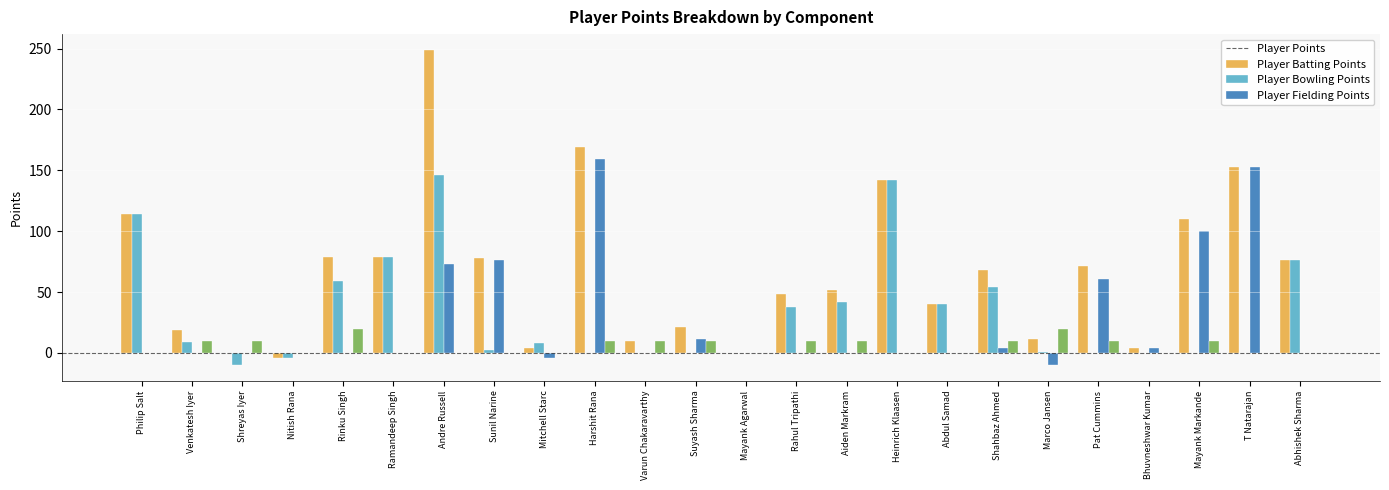

Is it true that Player Points equals 11 at Marco Jansen?

True